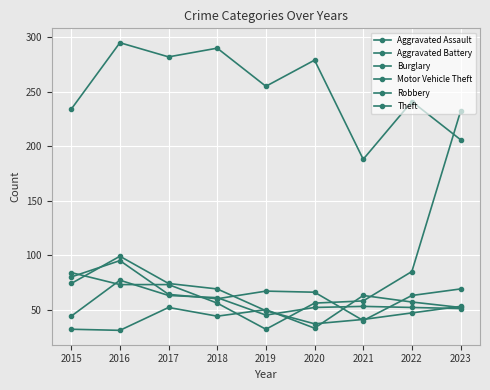

How many lines are shown in the chart?

6